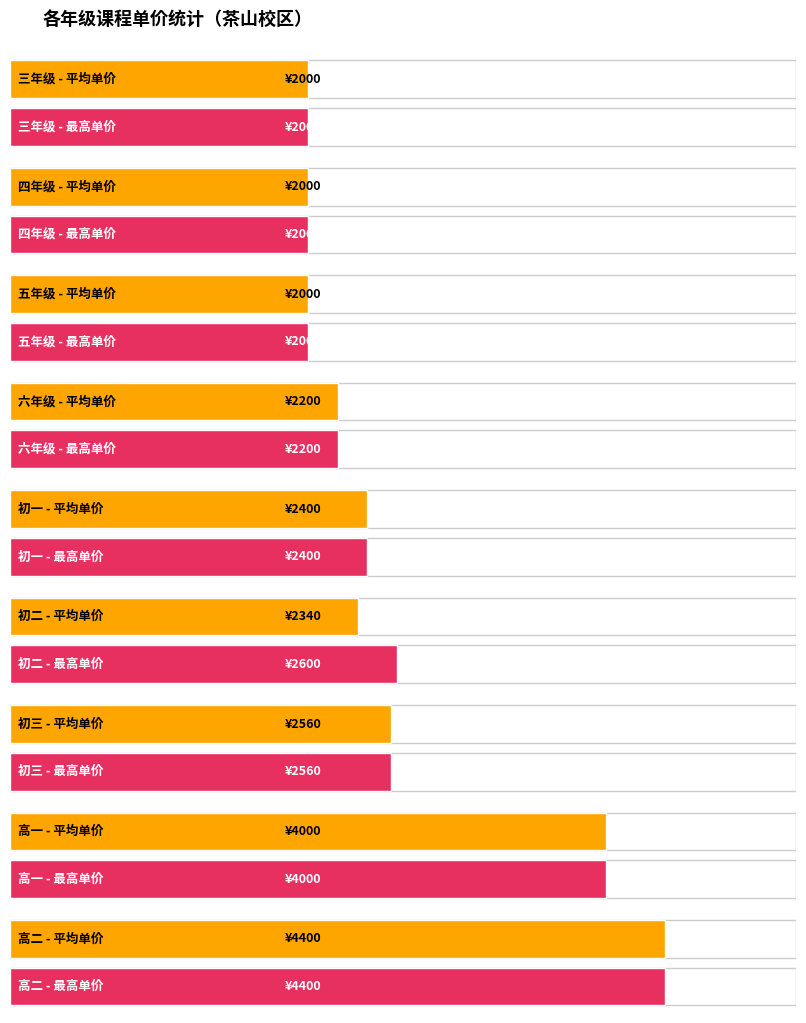

True or false: 单价 has a value of 2560 at 12.

True